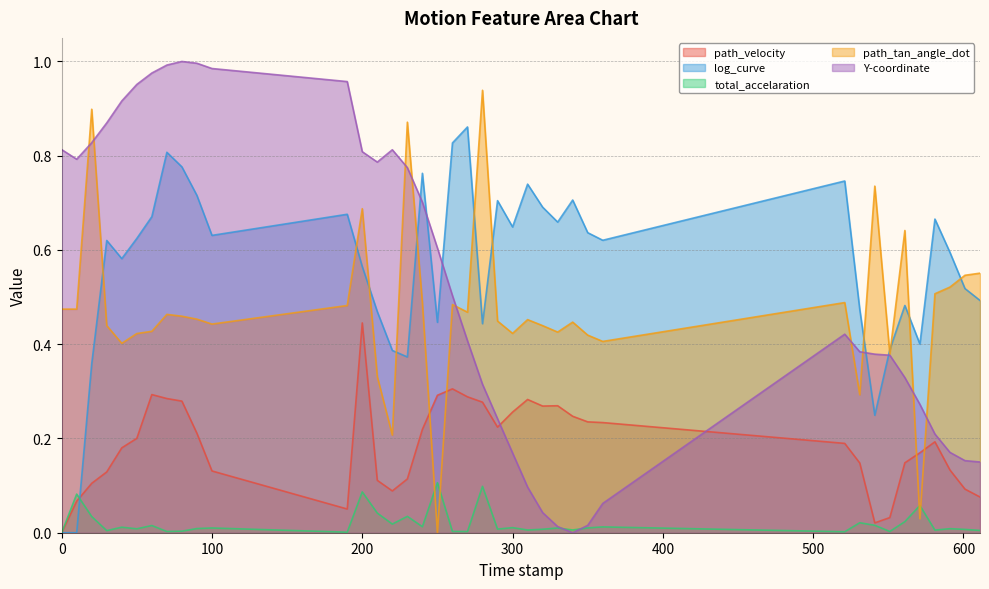

List the series in order of their peak value, lowest first.

total_accelaration, path_velocity, log_curve, path_tan_angle_dot, Y-coordinate